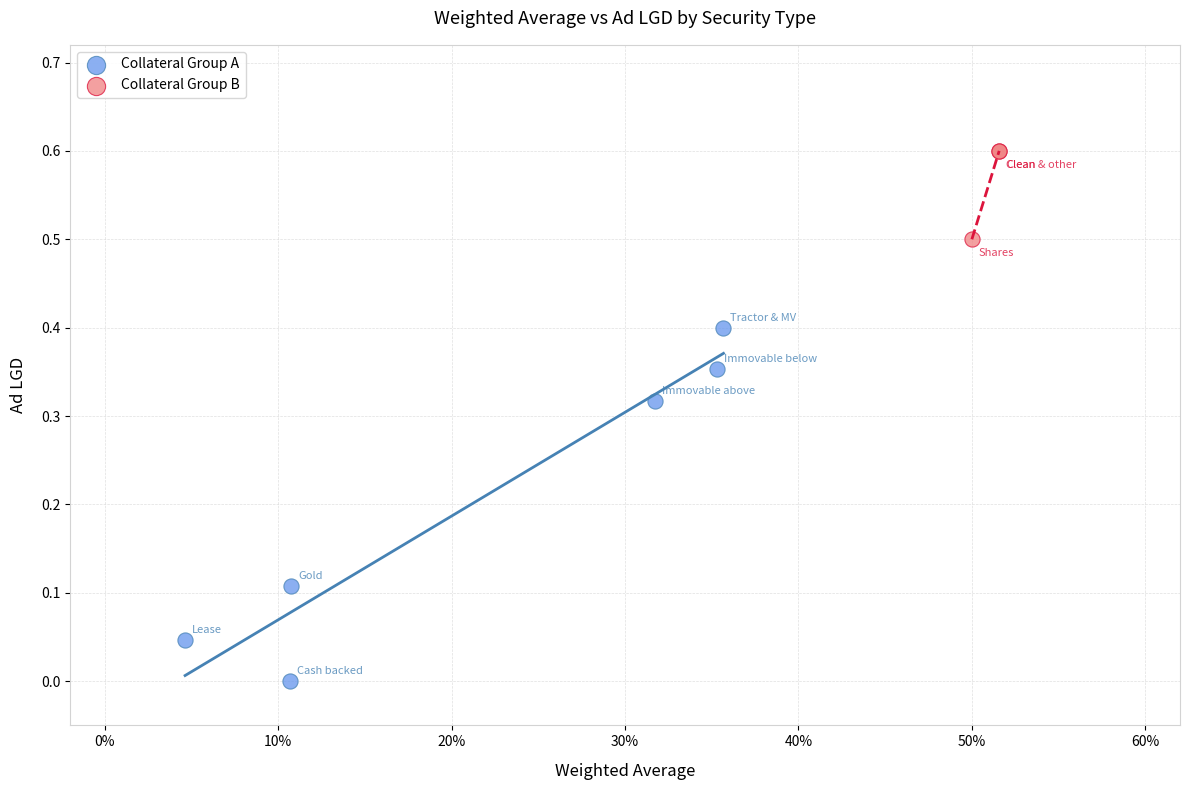

Which series contains the highest Y value?

Collateral Group B